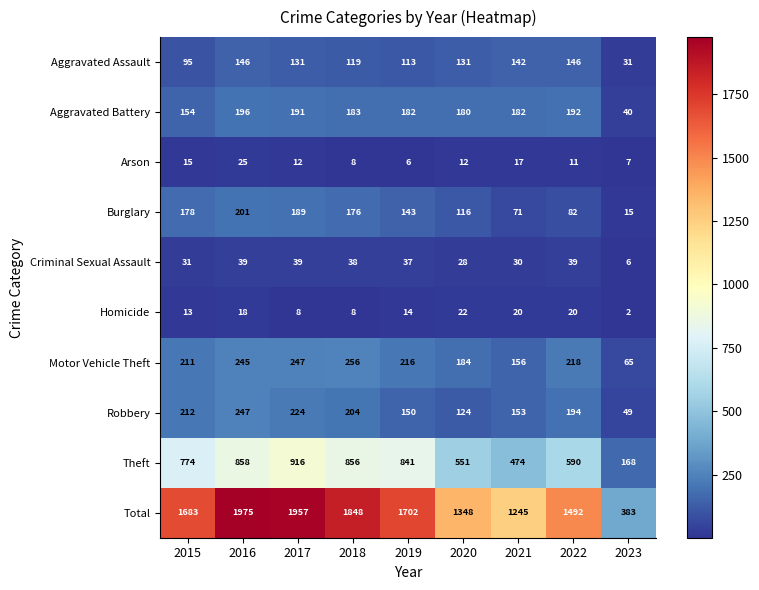

What is the difference between the second highest and minimum values in the Theft series?

690